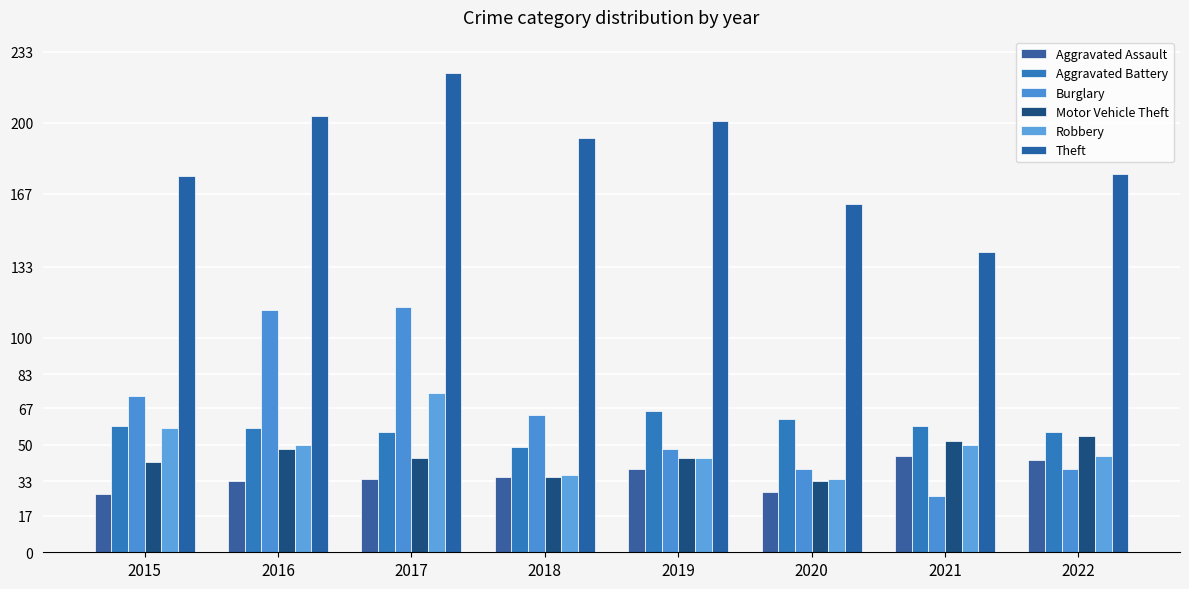

Where does the Theft series first go above 193?

2016